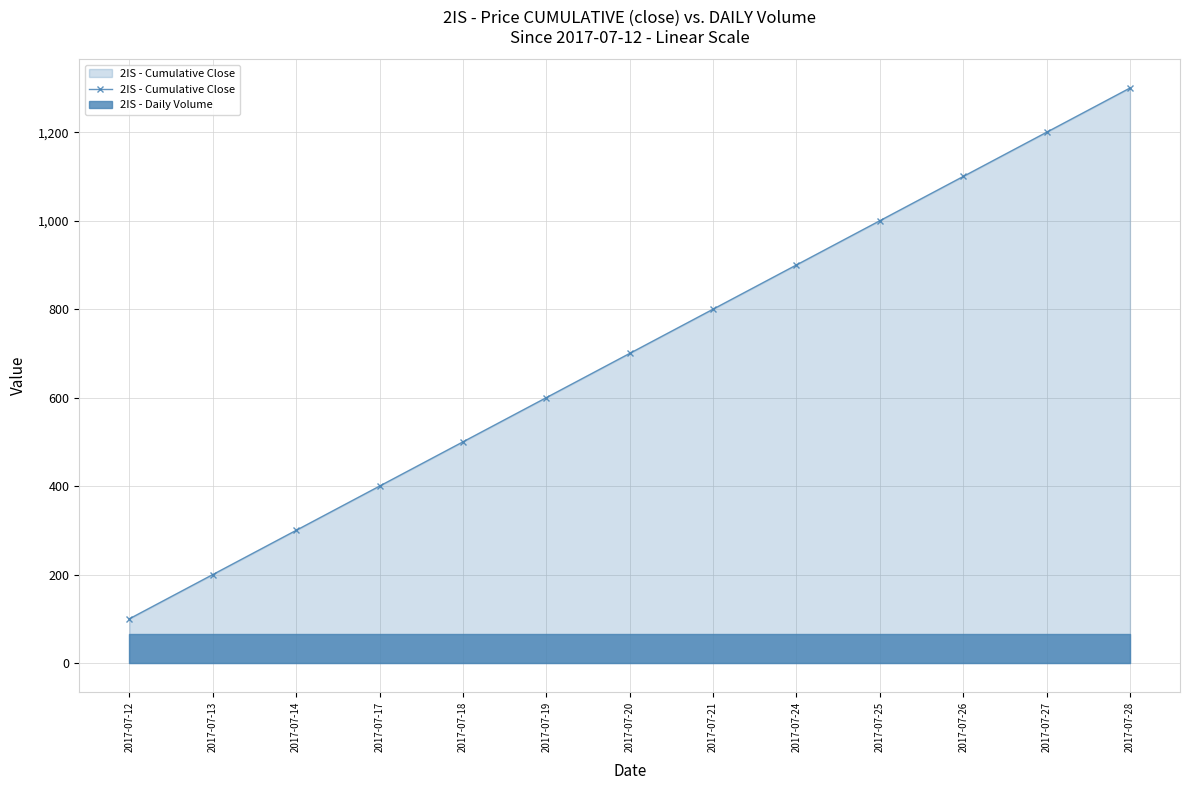

Reading left to right, list all the values displayed in this chart.

100	200	300	400	500	600	700	800	900	1000	1100	1200	1300